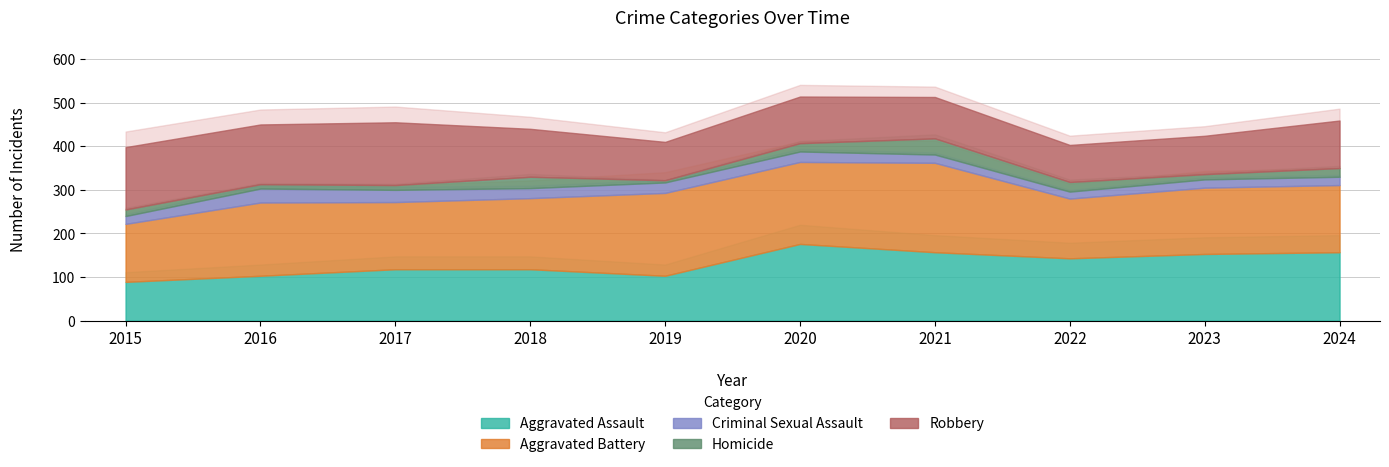

Is it true that Robbery equals 133 at 2023?

False